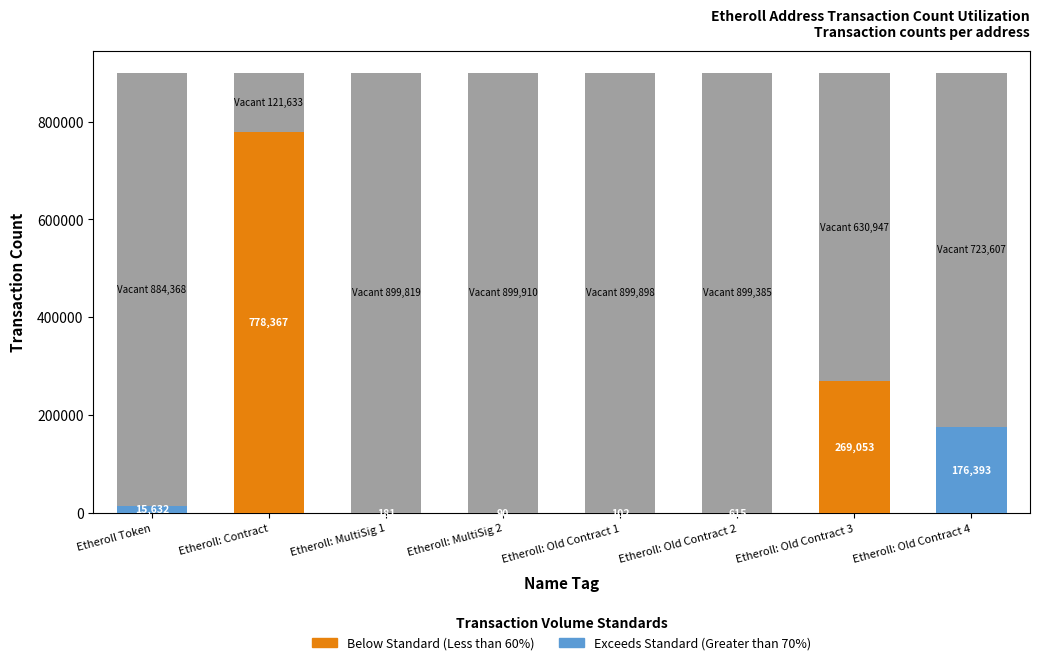

Rank the categories by Below Standard (Less than 60%) value from highest to lowest.

Etheroll: Contract, Etheroll: Old Contract 3, Etheroll: Old Contract 2, Etheroll Token, Etheroll: MultiSig 1, Etheroll: MultiSig 2, Etheroll: Old Contract 1, Etheroll: Old Contract 4